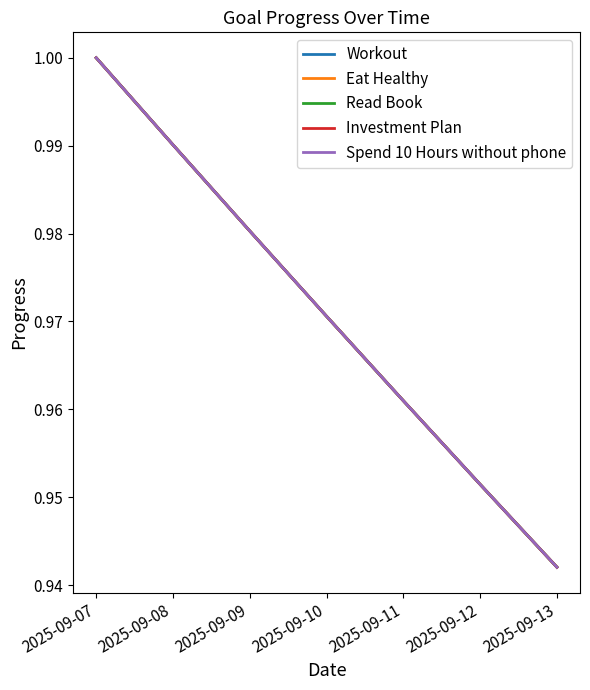

Does the chart have visible grid lines?

No